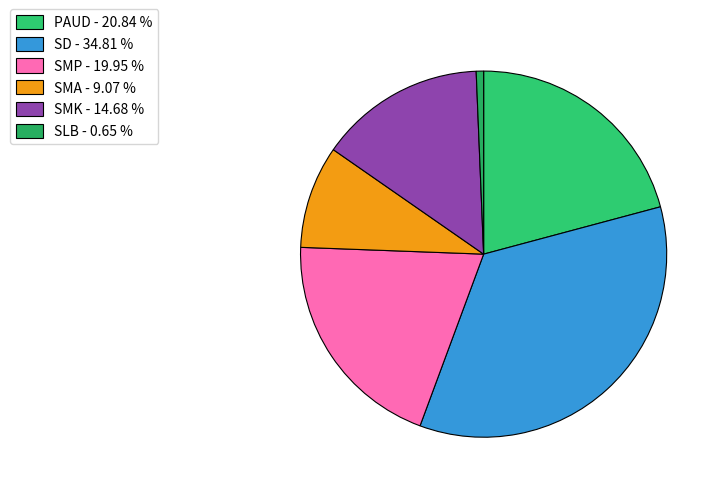

What percentage is the SMK slice, to the nearest percent?

15%